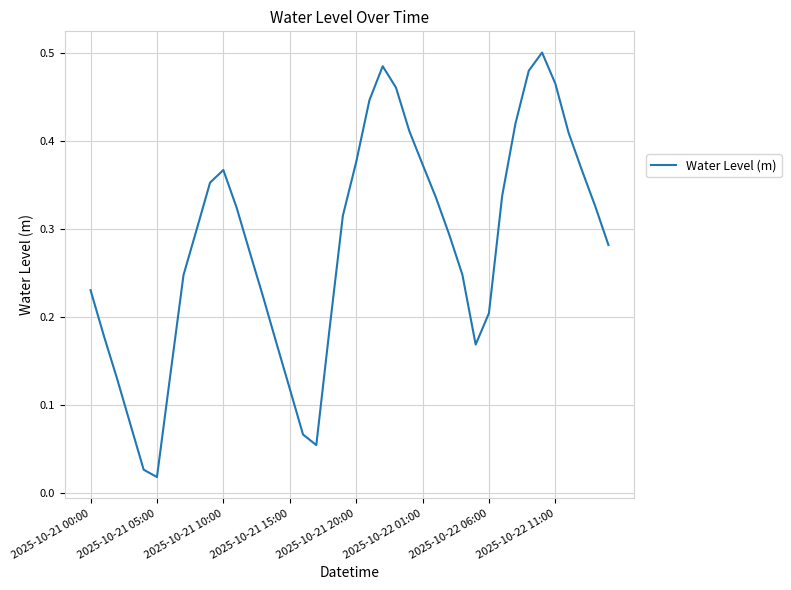

What is the difference between the maximum and second lowest values?

0.5